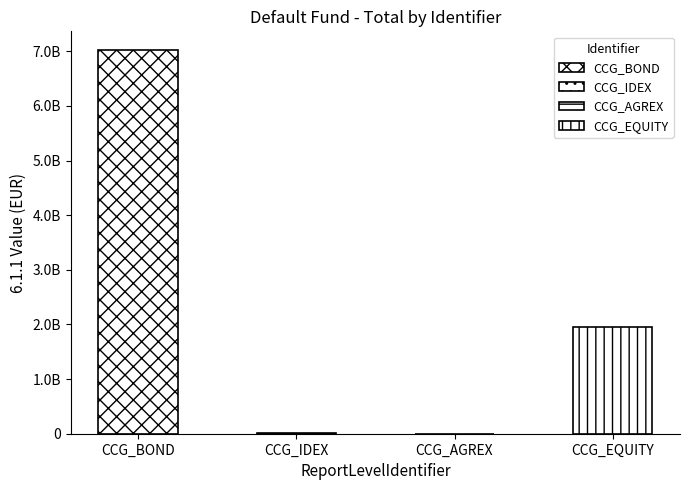

How many data points are less than 1952558302?

2